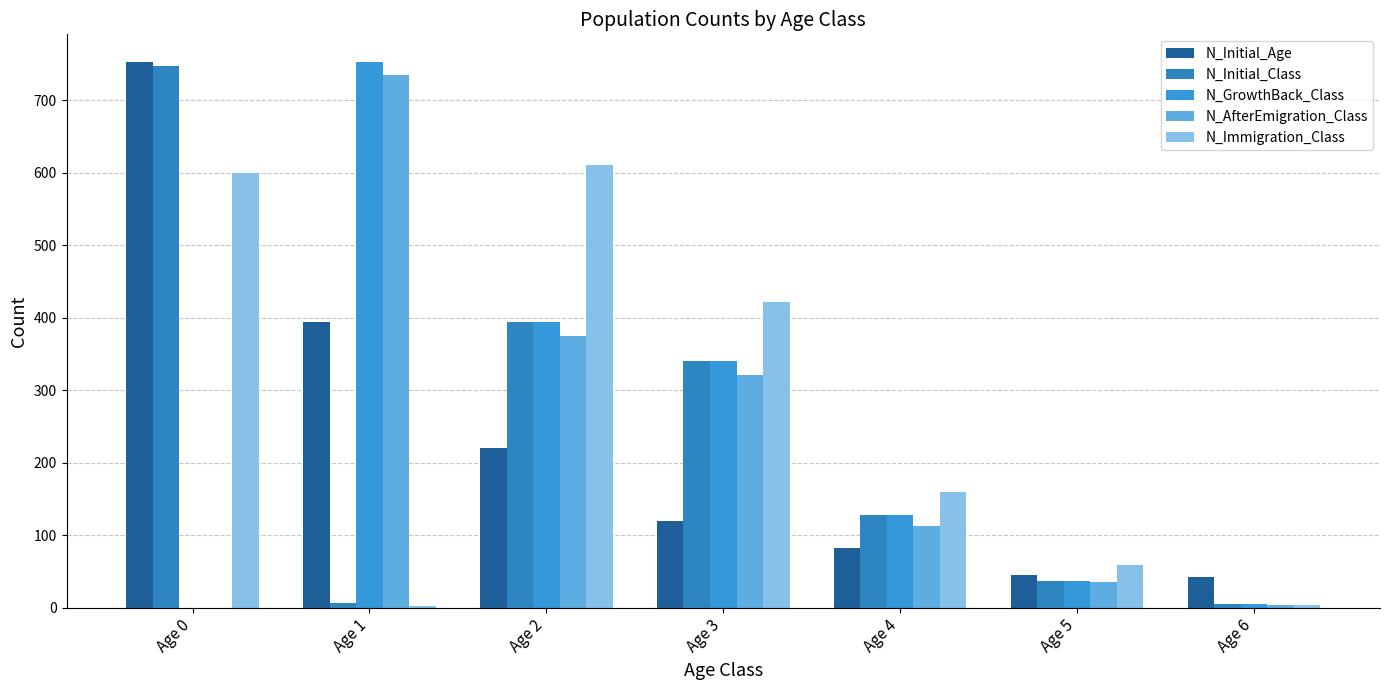

How many positive values does the N_AfterEmigration_Class series have?

6